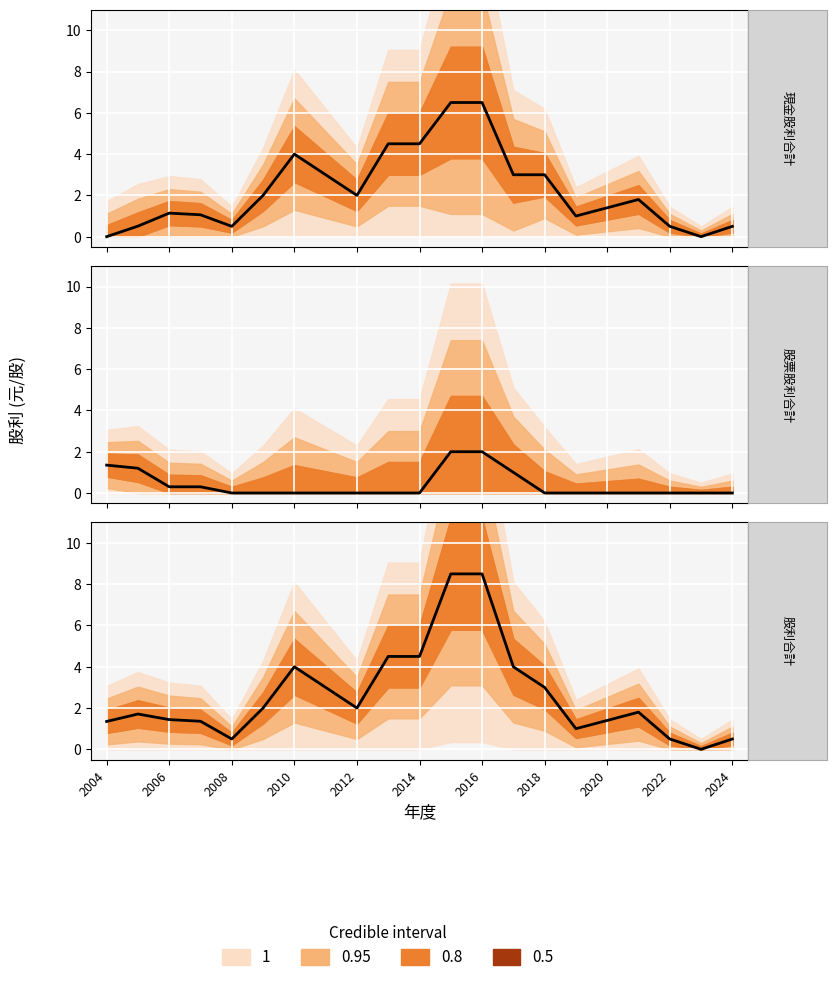

Reading right to left, list all the values displayed in this chart.

現金股利合計: 2024=0.5	2023=0.0	2022=0.5	2021=1.8	2020=1.4	2019=1.0	2018=3.0	2017=3.0	2016=6.5	2015=6.5	2014=4.5	2013=4.5	2012=2.0	2011=3.0	2010=4.0	2009=2.0	2008=0.5	2007=1.1	2006=1.1	2005=0.5	2004=0.0
股票股利合計: 2024=0.0	2023=0.0	2022=0.0	2021=0.0	2020=0.0	2019=0.0	2018=0.0	2017=1.0	2016=2.0	2015=2.0	2014=0.0	2013=0.0	2012=0.0	2011=0.0	2010=0.0	2009=0.0	2008=0.0	2007=0.3	2006=0.3	2005=1.2	2004=1.4
股利合計: 2024=0.5	2023=0.0	2022=0.5	2021=1.8	2020=1.4	2019=1.0	2018=3.0	2017=4.0	2016=8.5	2015=8.5	2014=4.5	2013=4.5	2012=2.0	2011=3.0	2010=4.0	2009=2.0	2008=0.5	2007=1.4	2006=1.4	2005=1.7	2004=1.4